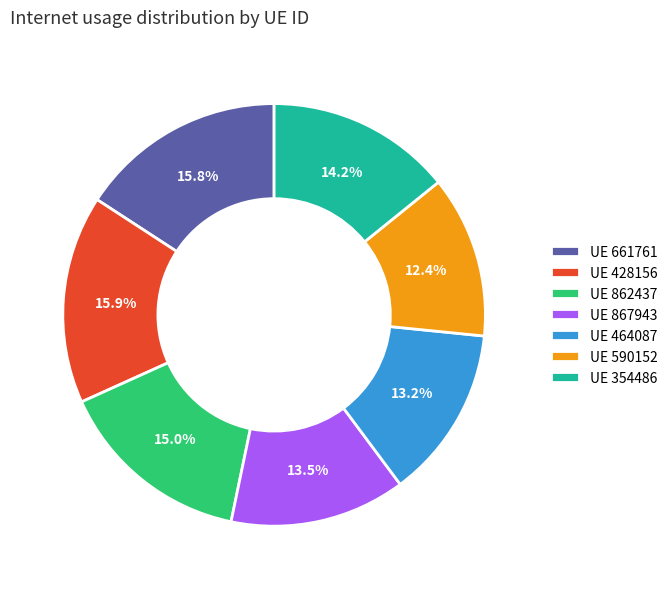

Do UE 867943 and UE 354486 together represent more than half of the pie?

No